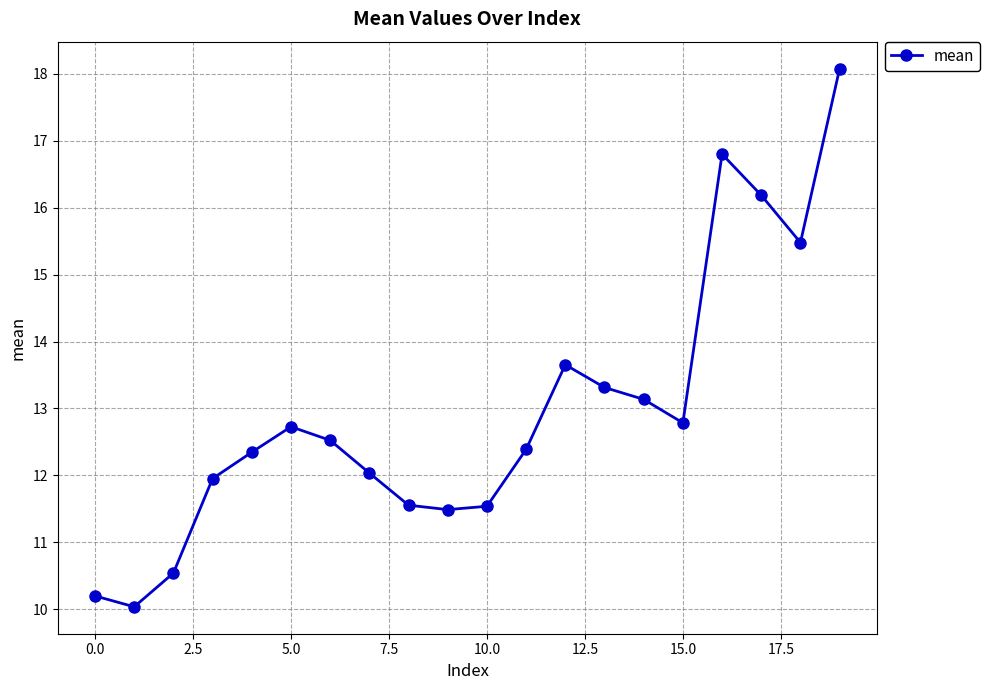

What is the minimum value shown in the chart?

10.0